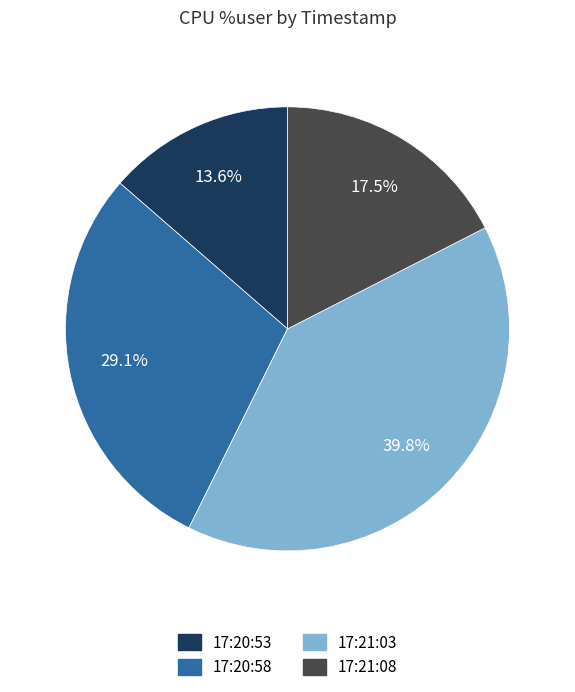

To the nearest percent, what is the difference between the largest and smallest slice percentages?

26%